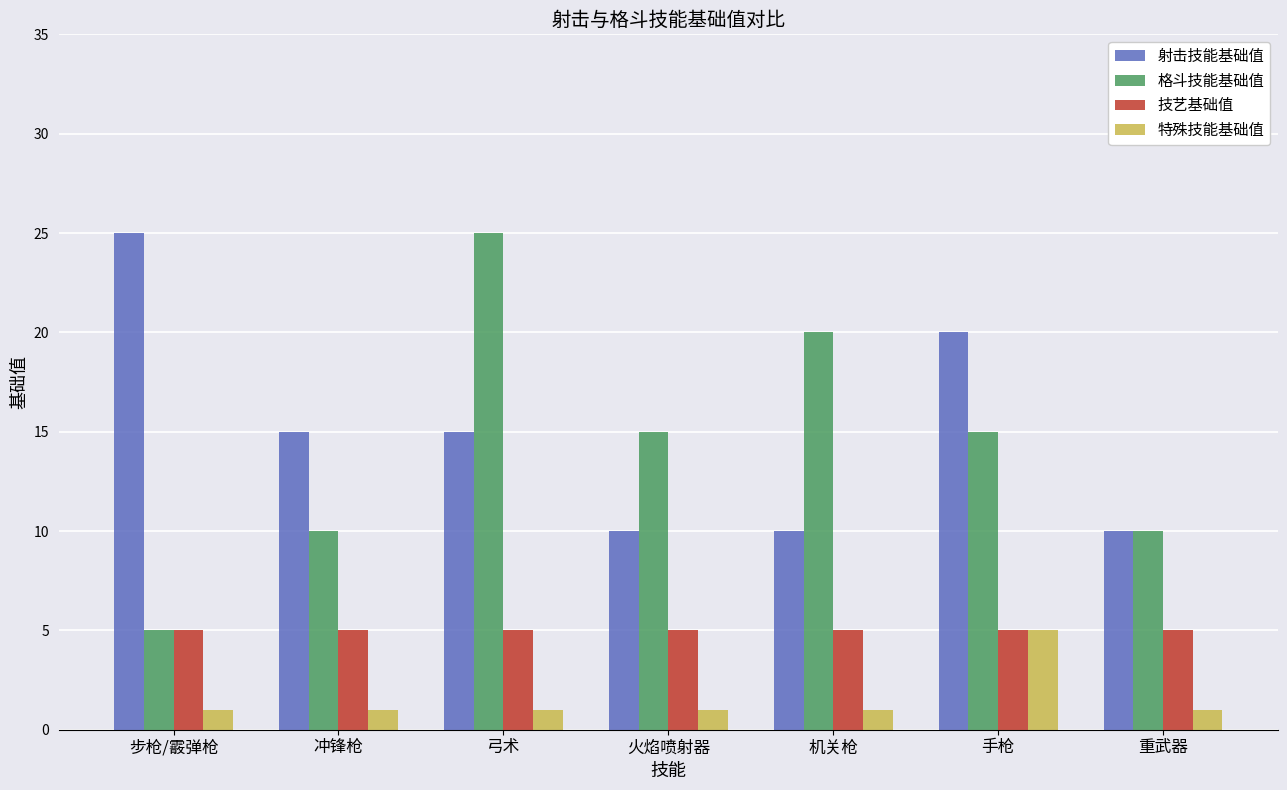

What is the difference between the maximum and second lowest values in the 射击技能基础值 series?

15